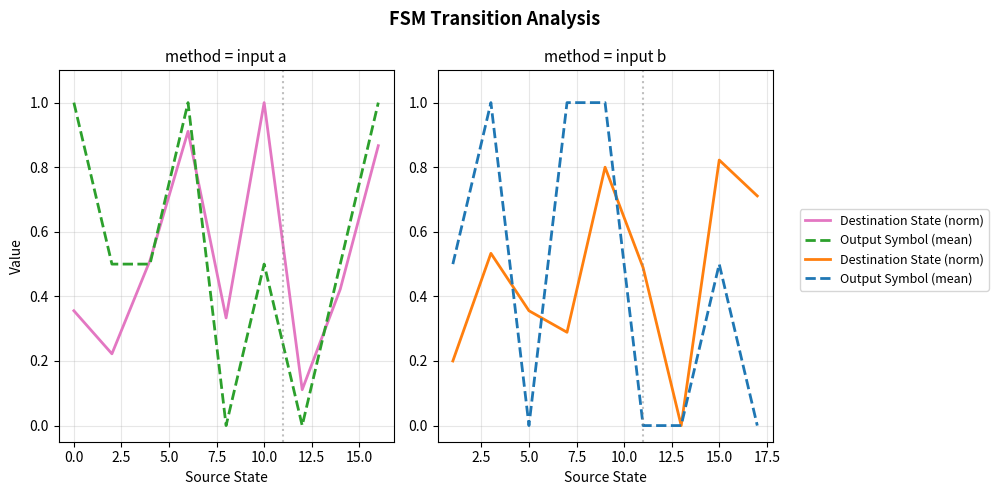

How many times do Output Symbol (mean) and Destination State (norm) cross each other?

3